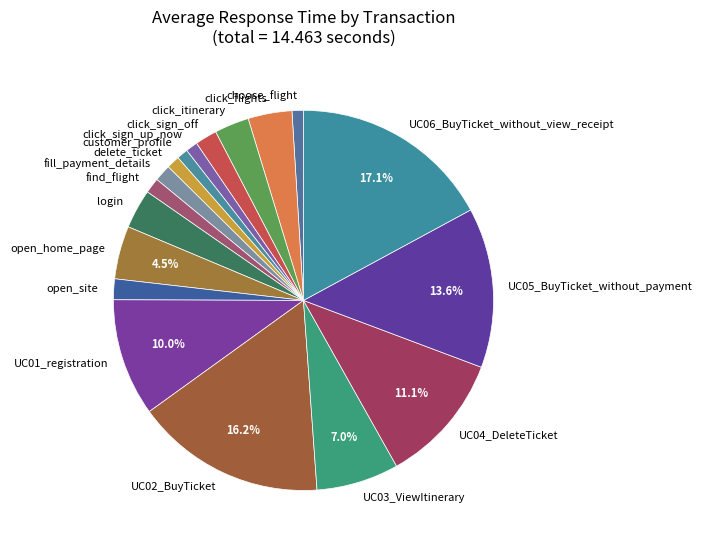

How many slices are in this pie chart?

18